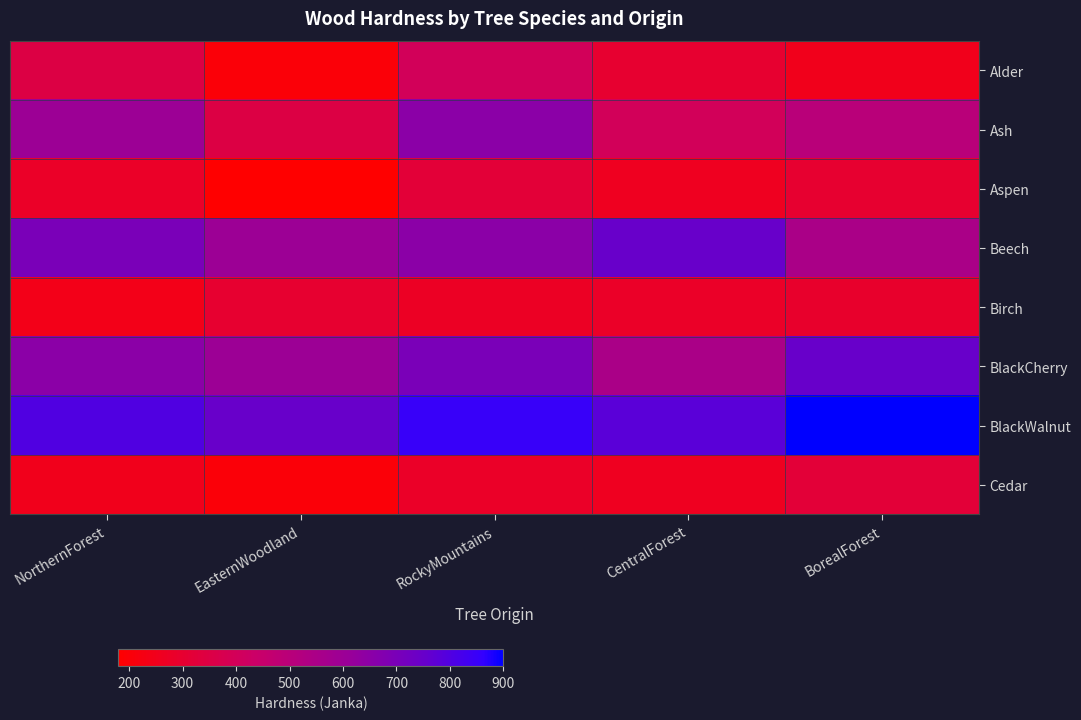

Which category has the highest value across all series?

BorealForest